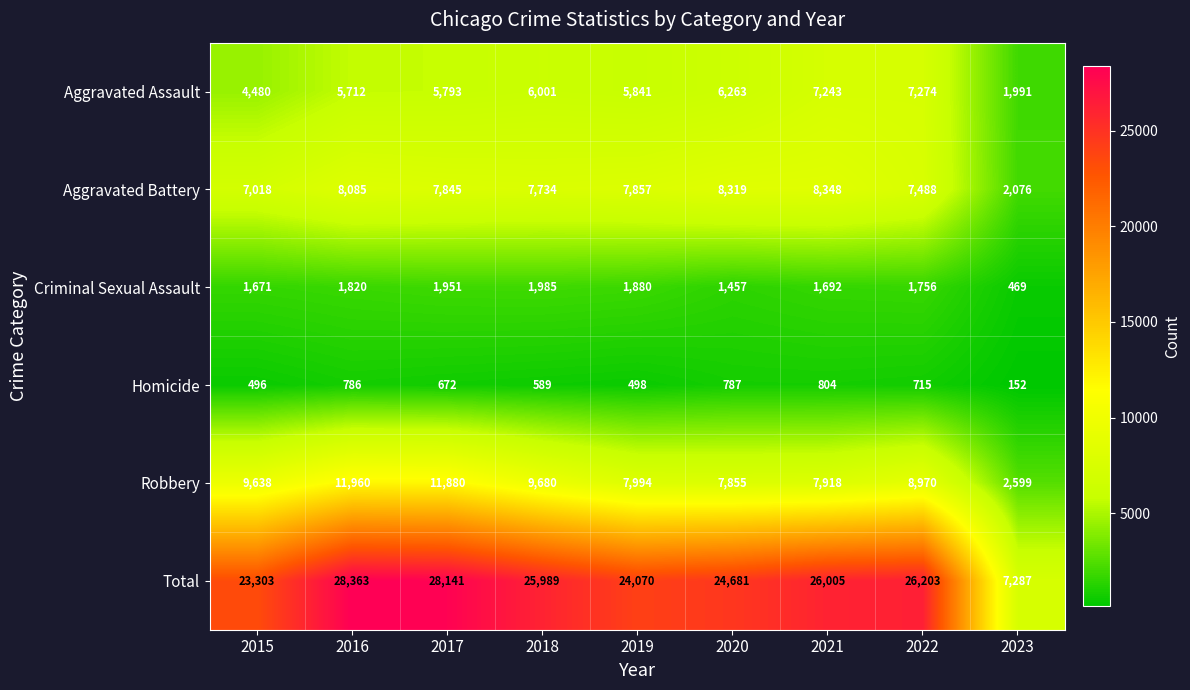

Which label corresponds to the smallest value in the chart?

2023